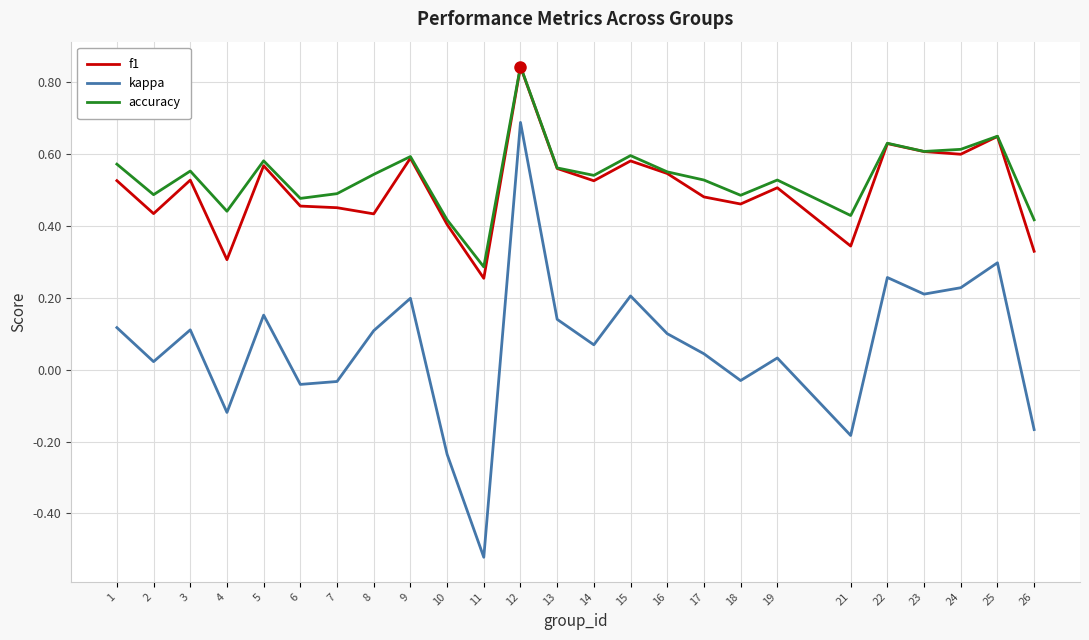

Which category has the lowest value across all series?

11